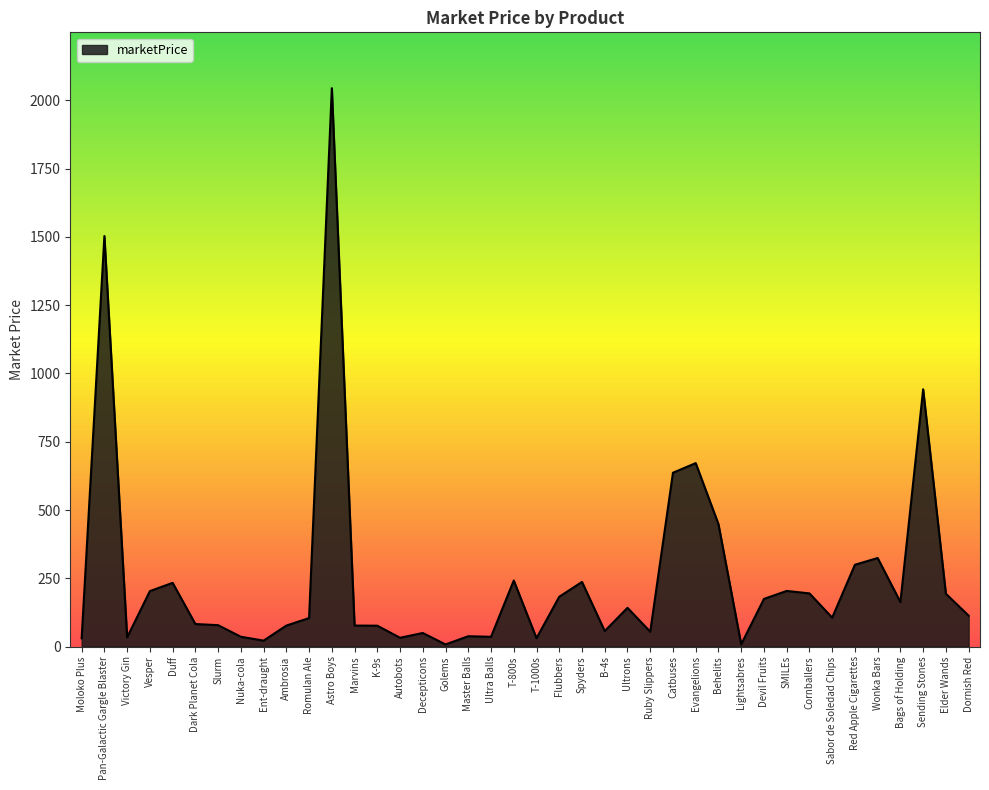

Which has a higher value, Behelits or Dark Planet Cola?

Behelits